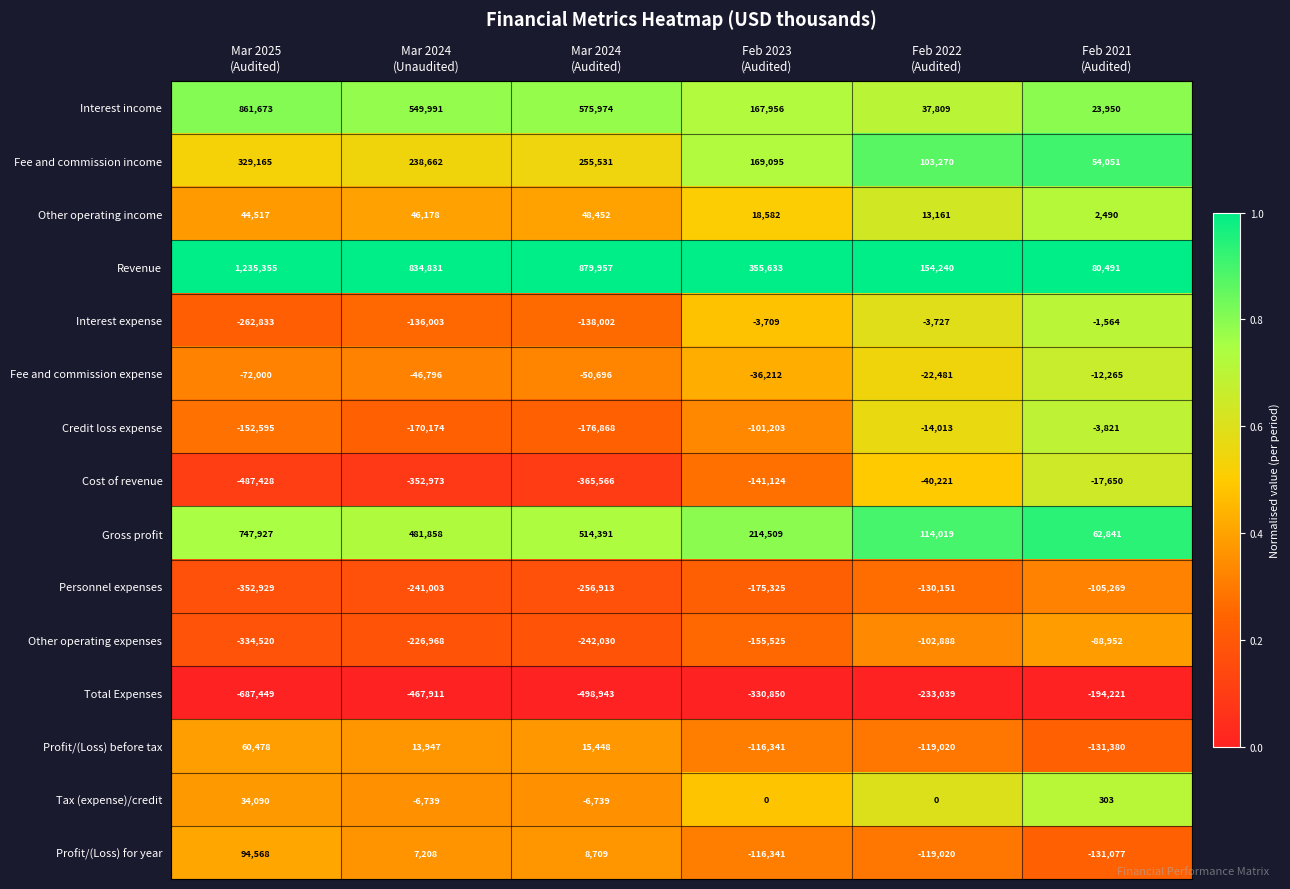

Which series has the largest total across all categories?

Revenue